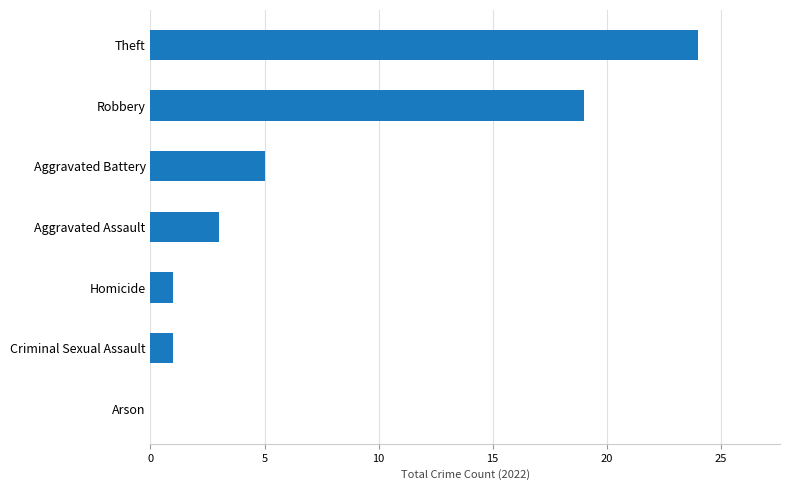

What value does the data have at Theft?

24